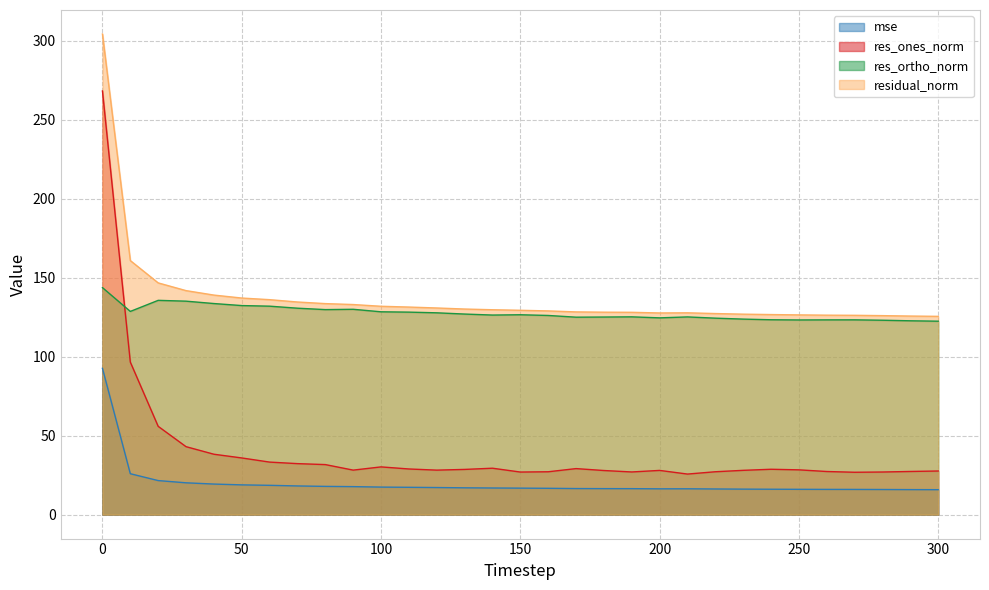

Which series changed the most between 40 and 300?

residual_norm